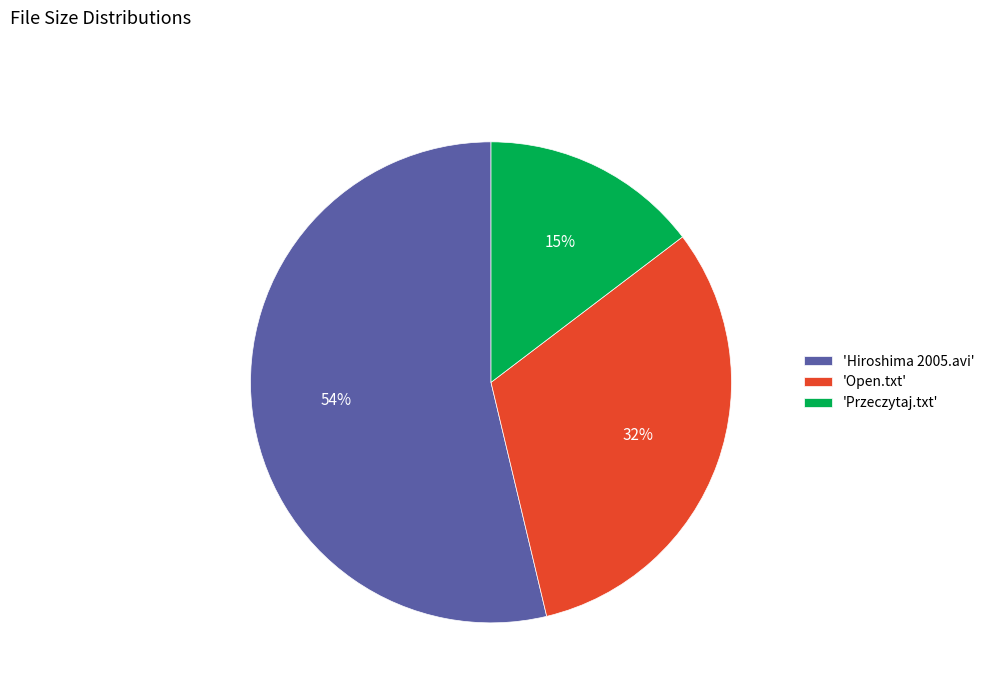

True or false: 'Przeczytaj.txt' accounts for 3% of the total.

False